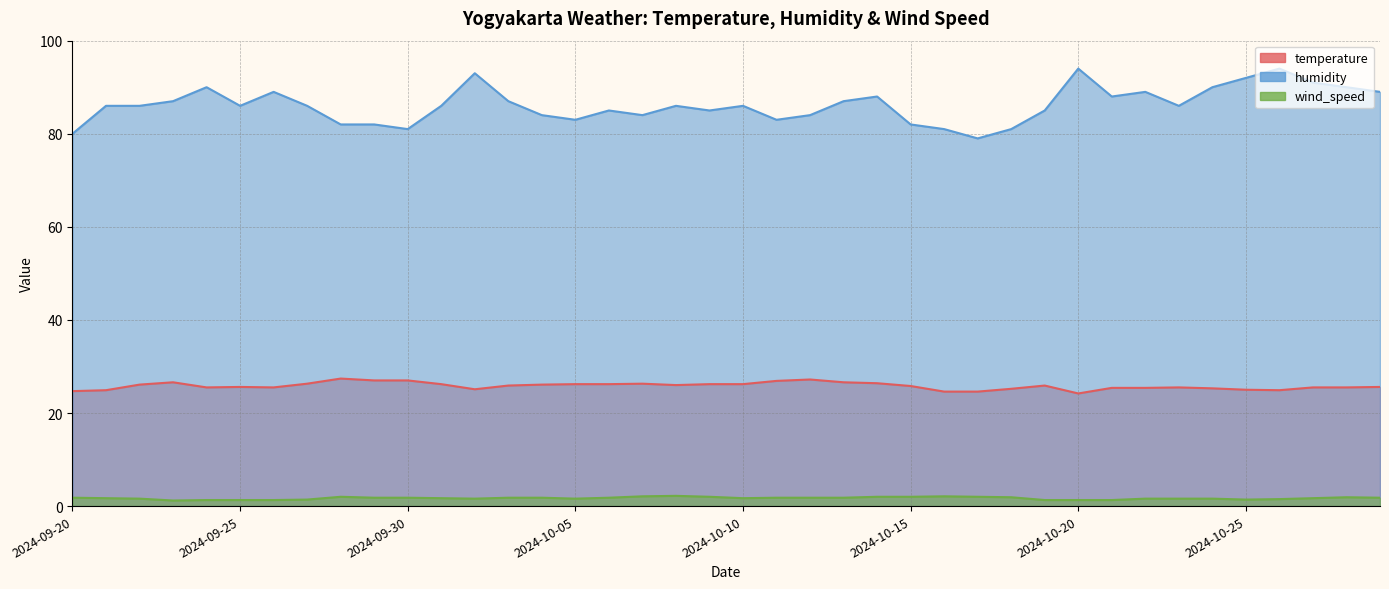

How many series are shown in this chart?

3